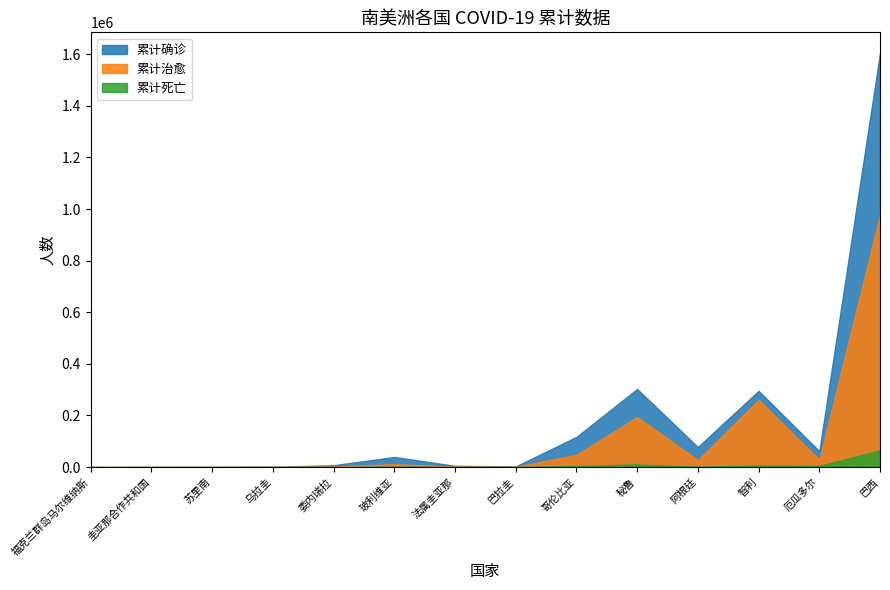

Reading left to right, list all the values displayed in this chart.

累计确诊: 福克兰群岛马尔维纳斯=13	圭亚那合作共和国=273	苏里南=594	乌拉圭=956	委内瑞拉=7169	玻利维亚=39297	法属圭亚那=4913	巴拉圭=2427	哥伦比亚=117110	秘鲁=302718	阿根廷=77815	智利=295532	厄瓜多尔=61958	巴西=1604585
累计治愈: 福克兰群岛马尔维纳斯=13	圭亚那合作共和国=120	苏里南=292	乌拉圭=849	委内瑞拉=2100	玻利维亚=11667	法属圭亚那=1866	巴拉圭=1166	哥伦比亚=47881	秘鲁=193957	阿根廷=27597	智利=261032	厄瓜多尔=28722	巴西=978615
累计死亡: 福克兰群岛马尔维纳斯=0	圭亚那合作共和国=15	苏里南=14	乌拉圭=28	委内瑞拉=65	玻利维亚=1434	法属圭亚那=16	巴拉圭=20	哥伦比亚=4064	秘鲁=10589	阿根廷=1507	智利=6308	厄瓜多尔=4781	巴西=64900